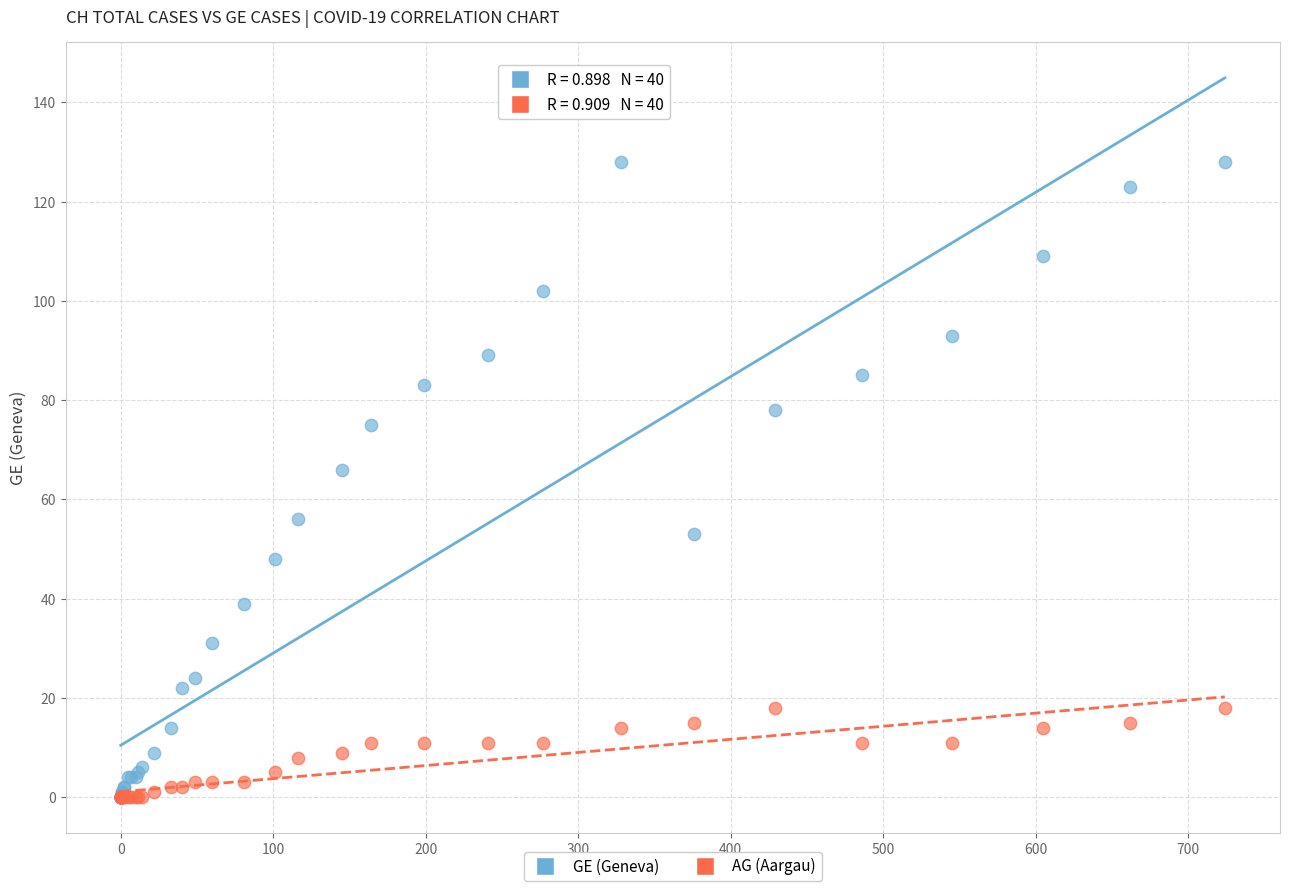

What are all the series names shown in the legend?

GE (Geneva), AG (Aargau)